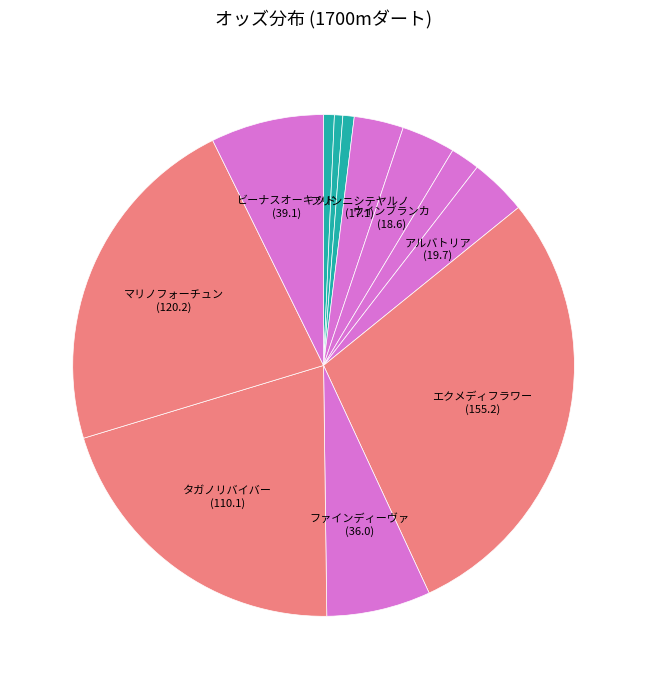

Is there any slice that represents more than half of the pie?

No